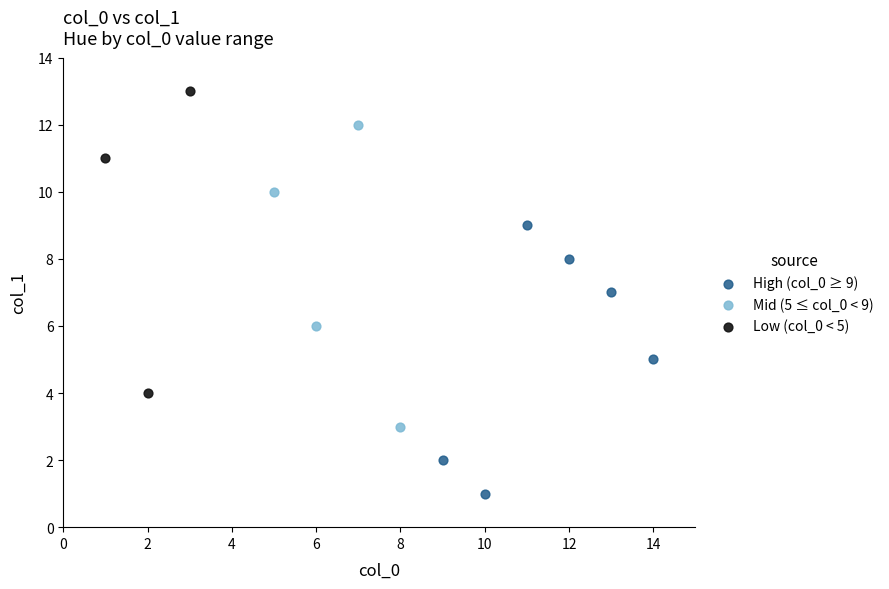

Which series contains the highest Y value?

Low (col_0 < 5)